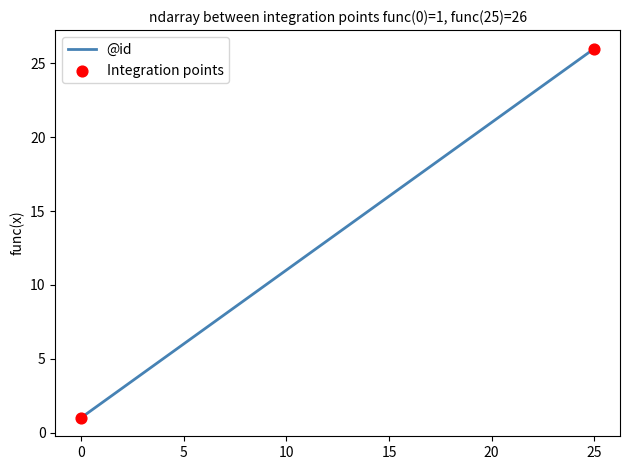

What is the greatest value displayed?

26